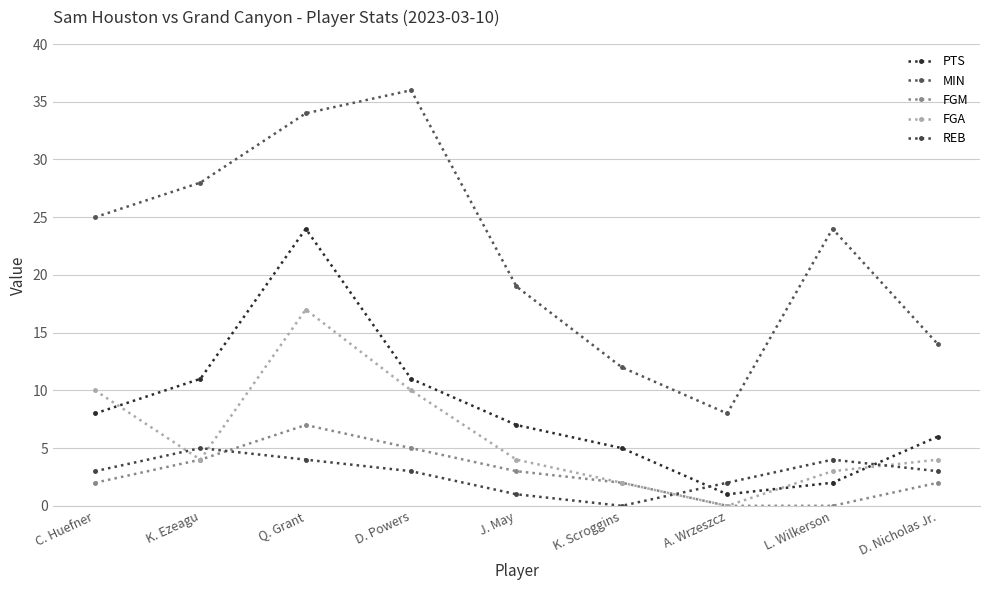

Count the REB values in the range 2 to 4.

6